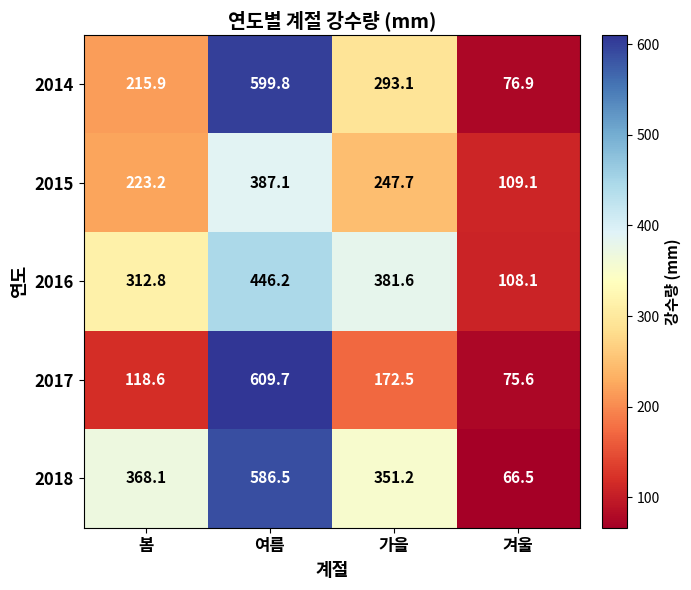

At which label does 2014 first exceed 293?

여름